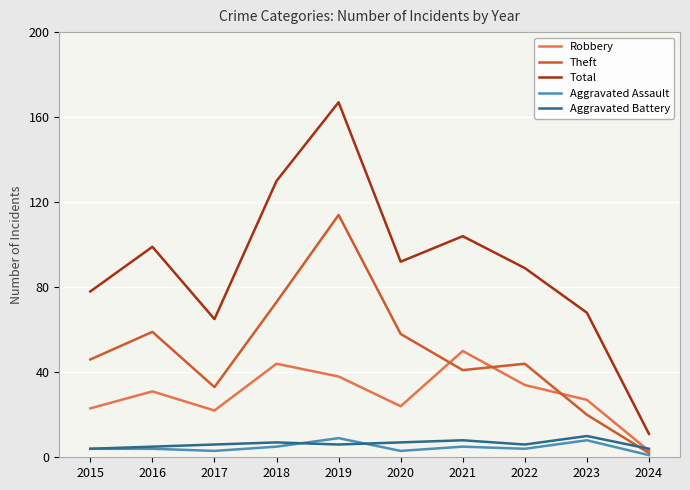

What is the total value across all series at 2024?

21